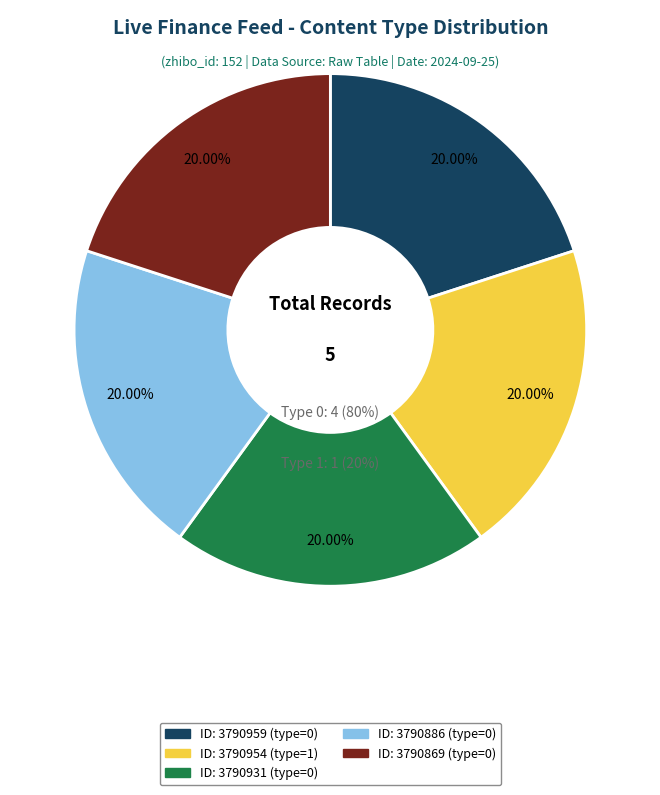

Which slice is the largest?

3790954